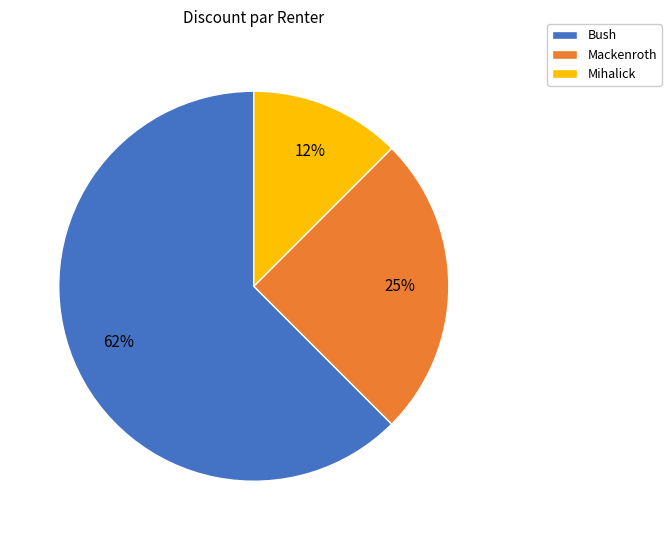

To the nearest percent, what is the average slice percentage?

33%